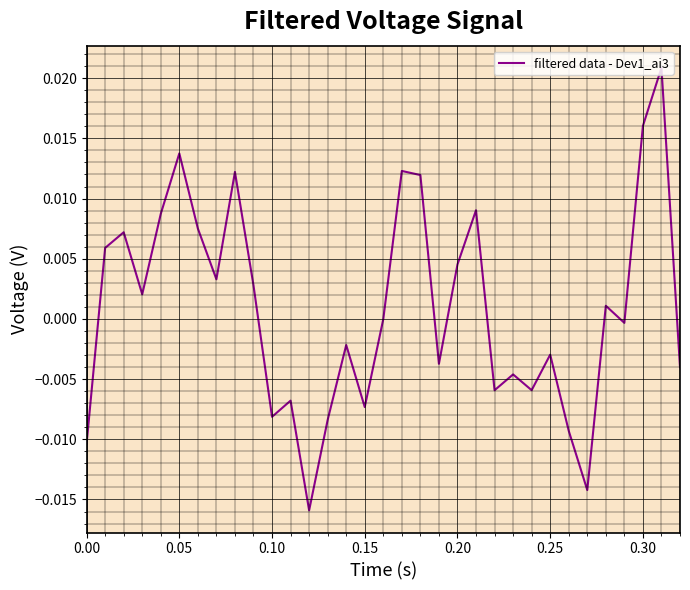

Does the chart display data point markers on the line(s)?

No